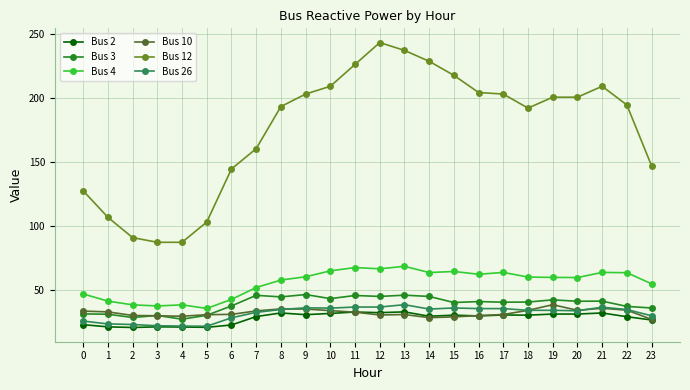

What is the value of the Bus 4 point at the 7th from the left?

43.0